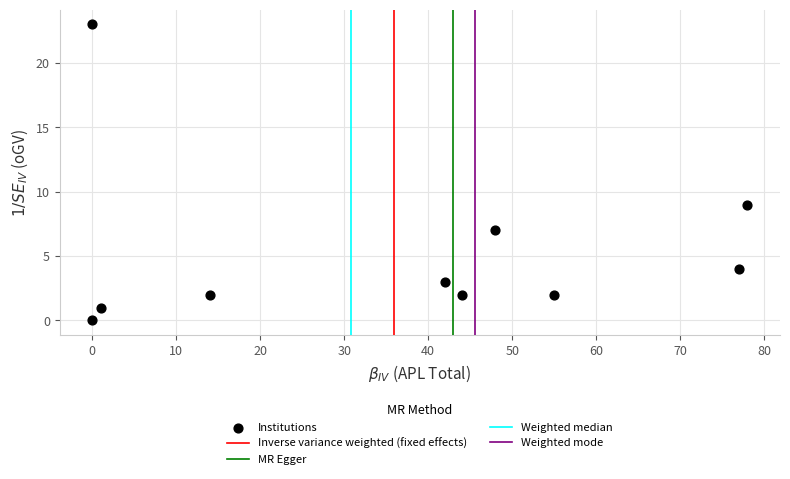

What is the range of Y values (max minus min)?

23